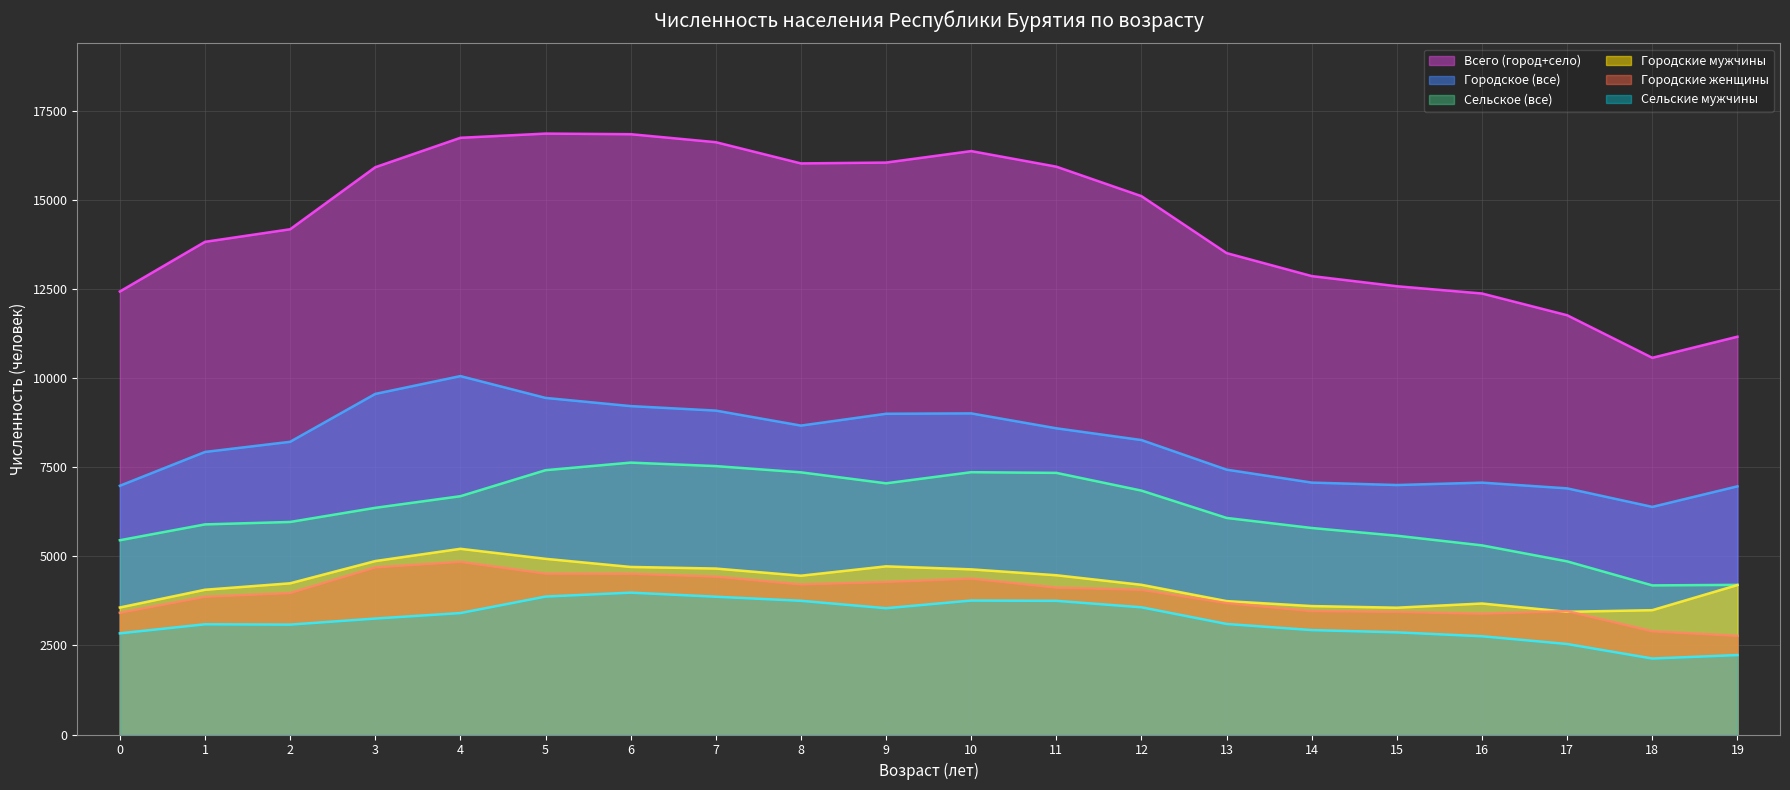

Reading right to left, extract all data points from this chart.

Всего (город+село): 11165	10573	11767	12377	12581	12866	13511	15109	15937	16374	16052	16028	16624	16848	16865	16747	15921	14180	13827	12433
Городское (все): 6965	6388	6908	7069	7002	7070	7433	8264	8594	9012	9002	8670	9091	9217	9447	10059	9559	8215	7930	6981
Сельское (все): 4200	4185	4859	5308	5579	5796	6078	6845	7343	7362	7050	7358	7533	7631	7418	6688	6362	5965	5897	5452
Городские мужчины: 4195	3490	3444	3677	3559	3605	3744	4202	4470	4635	4720	4457	4658	4703	4931	5212	4868	4244	4063	3565
Городские женщины: 2770	2898	3464	3392	3443	3465	3689	4062	4124	4377	4282	4213	4433	4514	4516	4847	4691	3971	3867	3416
Сельские мужчины: 2229	2132	2539	2757	2867	2930	3102	3570	3751	3759	3544	3752	3867	3981	3871	3408	3254	3084	3093	2839